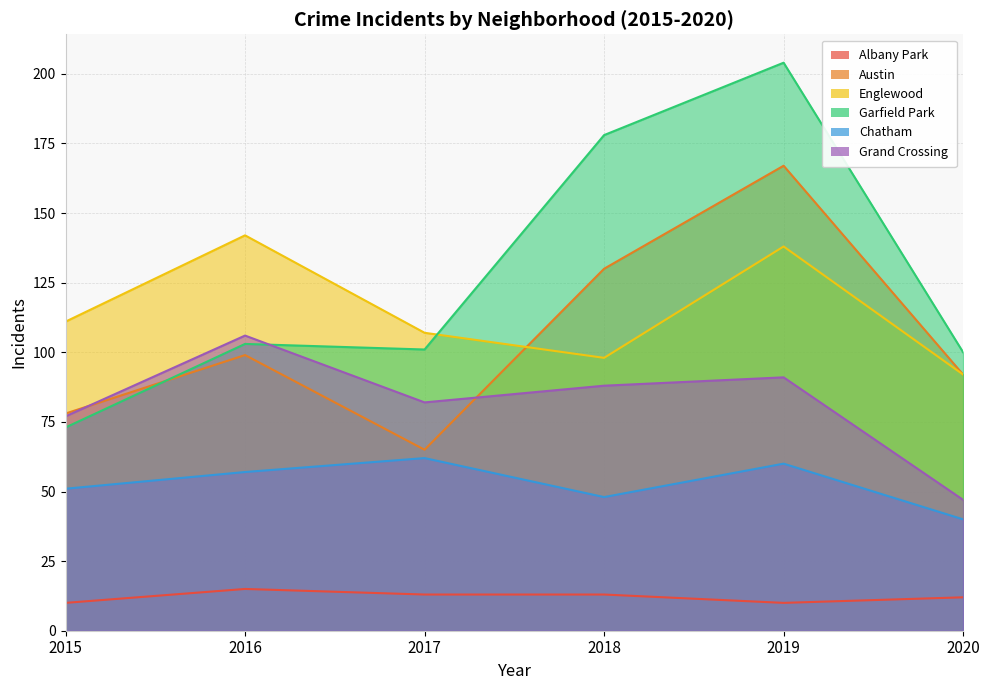

At 2016, list the series in order from smallest to largest.

Albany Park, Chatham, Austin, Garfield Park, Grand Crossing, Englewood